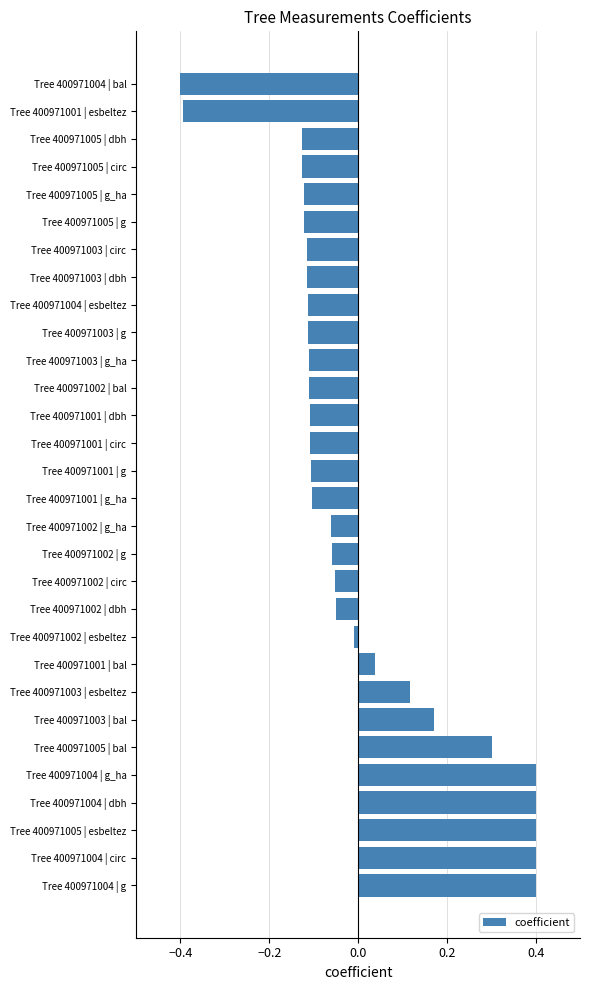

Is it true that the value at Tree 400971005 | esbeltez is 0.4?

True